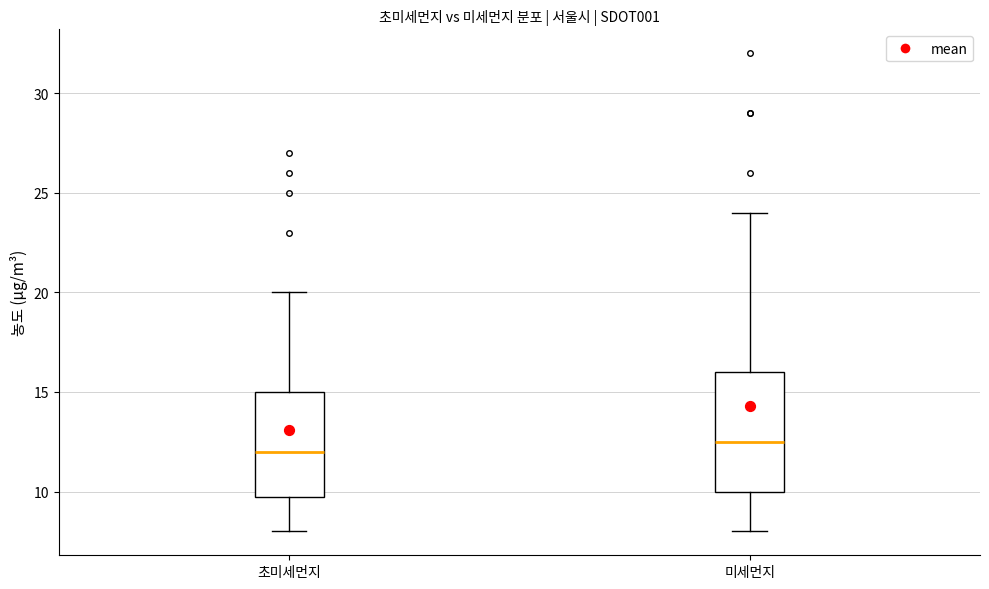

Where is the lower edge of the box for 미세먼지 on the y-axis? The values are not printed on the chart, so give them approximately, as read against the axis.

10.0